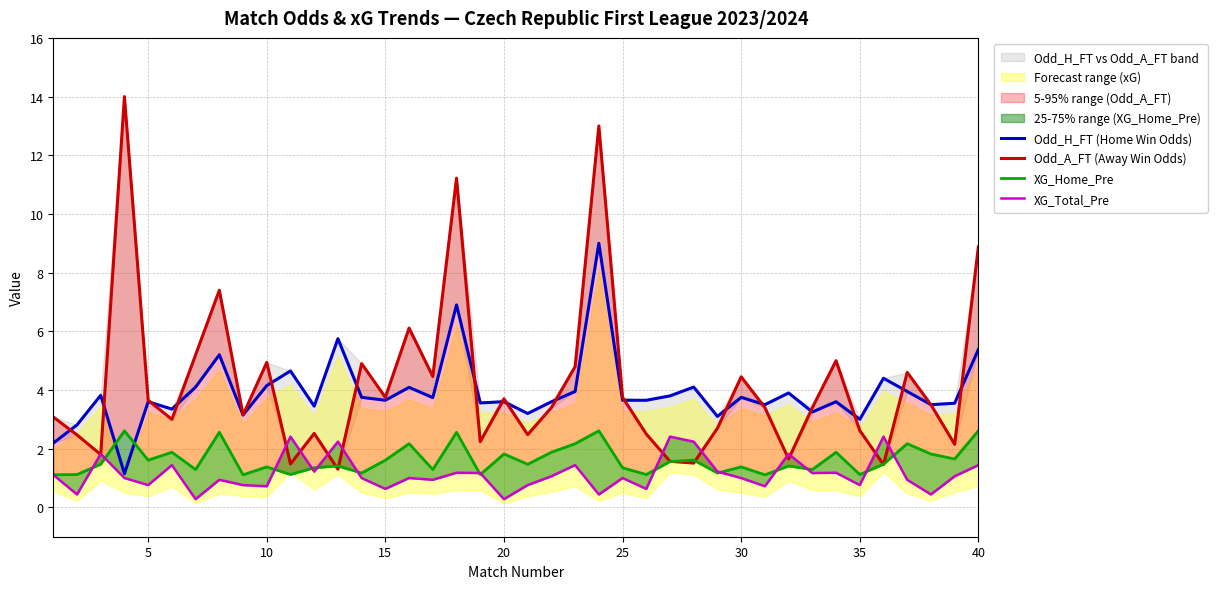

Reading right to left, what are all the values shown in this chart?

Odd_H_FT (Home Win Odds): 5.4	3.5	3.5	4.0	4.4	3.0	3.6	3.2	3.9	3.5	3.8	3.1	4.1	3.8	3.6	3.6	9.0	4.0	3.6	3.2	3.6	3.6	6.9	3.7	4.1	3.6	3.8	5.8	3.5	4.7	4.2	3.1	5.2	4.1	3.4	3.6	1.1	3.8	2.8	2.2
Odd_A_FT (Away Win Odds): 8.9	2.1	3.5	4.6	1.5	2.6	5.0	3.4	1.6	3.4	4.5	2.7	1.5	1.6	2.5	3.8	13.0	4.8	3.4	2.5	3.7	2.2	11.2	4.5	6.1	3.8	4.9	1.3	2.5	1.5	4.9	3.1	7.4	5.2	3.0	3.6	14.0	1.8	2.5	3.1
XG_Home_Pre: 2.6	1.6	1.8	2.2	1.5	1.1	1.9	1.3	1.4	1.1	1.4	1.2	1.6	1.6	1.1	1.4	2.6	2.2	1.9	1.5	1.8	1.1	2.6	1.3	2.2	1.6	1.2	1.4	1.4	1.1	1.4	1.1	2.6	1.3	1.9	1.6	2.6	1.5	1.1	1.1
XG_Total_Pre: 1.4	1.1	0.4	0.9	2.4	0.8	1.2	1.2	1.8	0.7	1.0	1.2	2.2	2.4	0.6	1.0	0.4	1.4	1.1	0.8	0.3	1.2	1.2	0.9	1.0	0.6	1.0	2.2	1.2	2.4	0.7	0.8	0.9	0.3	1.4	0.8	1.0	1.8	0.4	1.1